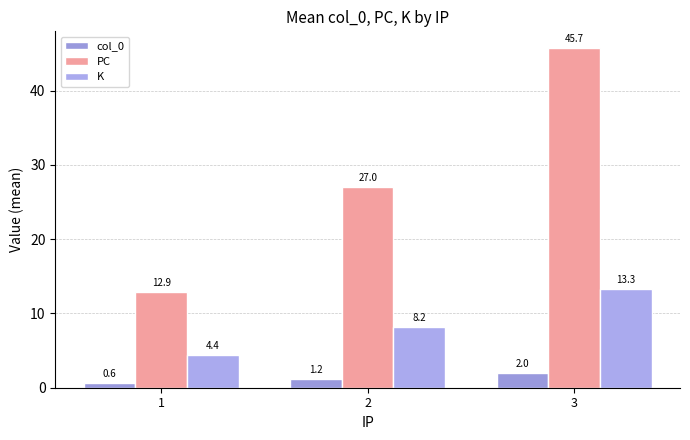

What is the spread (max minus min) of values at 1?

12.3